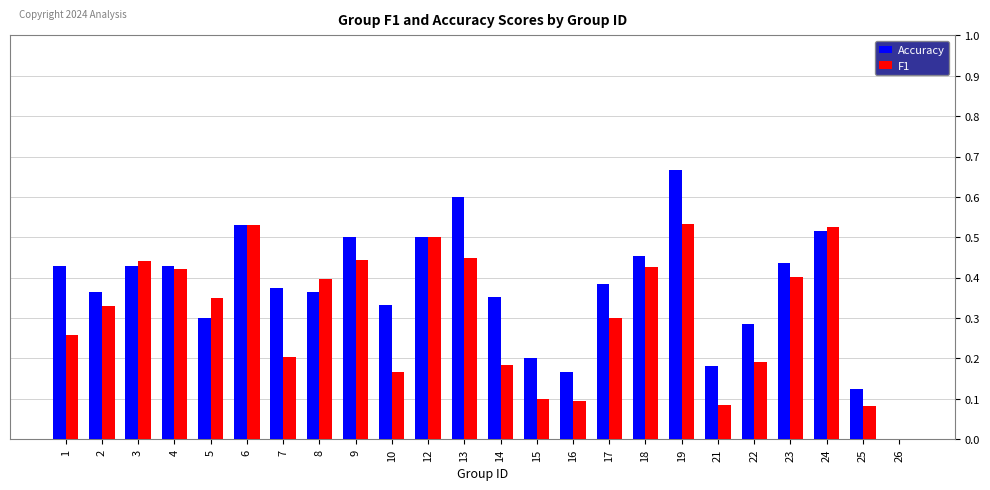

True or false: F1 has a value of 0.1 at 16.

True